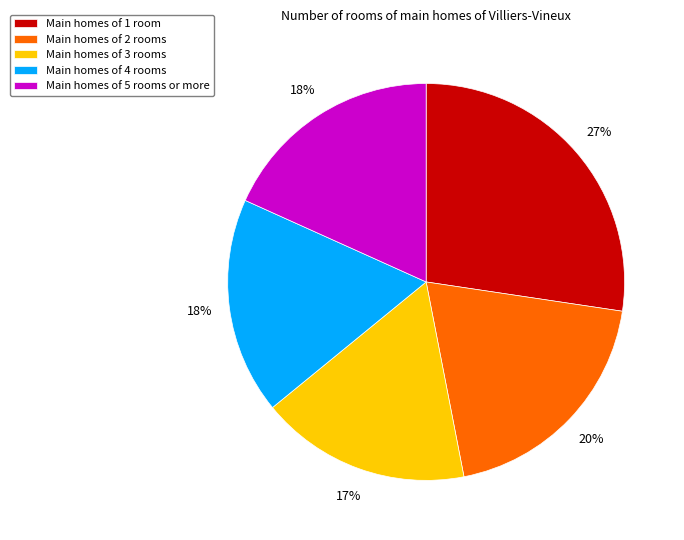

To the nearest percent, what percentage of the pie is Main homes of 4 rooms?

18%